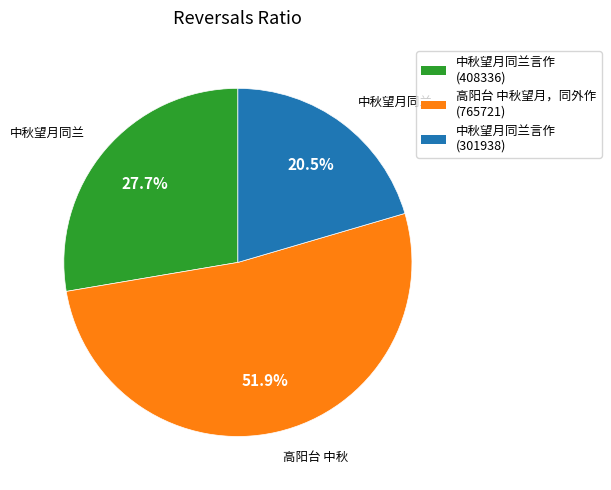

Is there a majority slice in this chart?

Yes